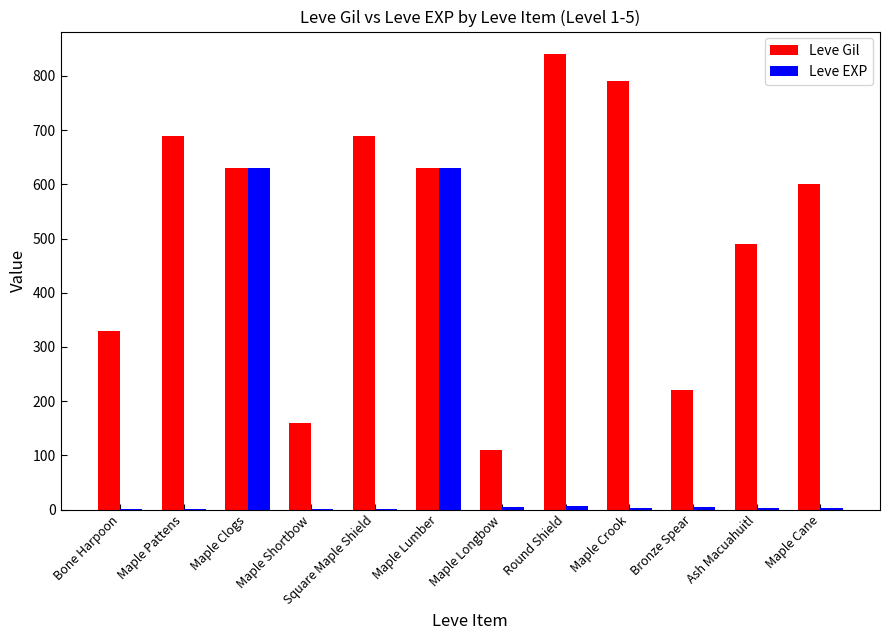

What is the total value across all series at Maple Longbow?

114